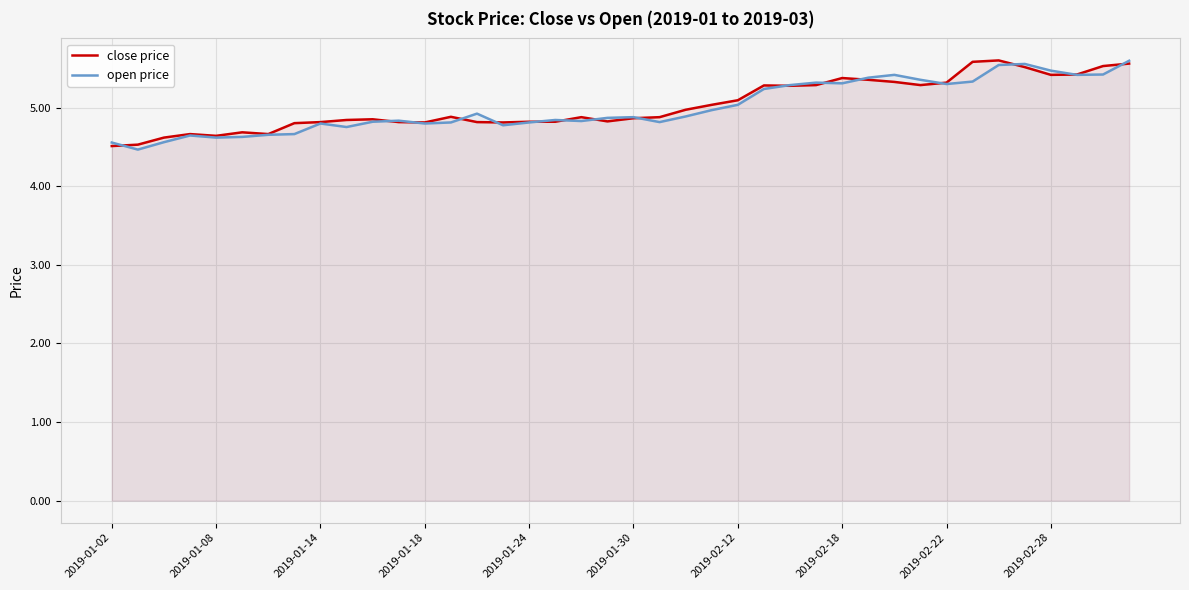

Is it true that open price equals 2.1 at 2019-01-24?

False